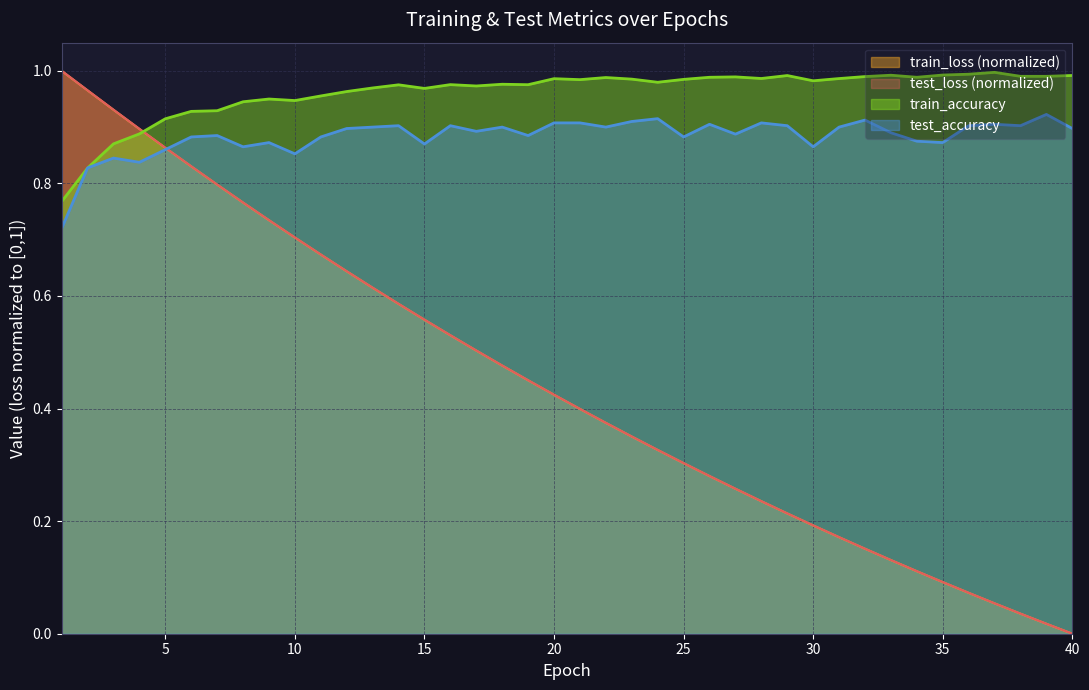

The value of train_accuracy at 9 is 0.4. True or false?

False